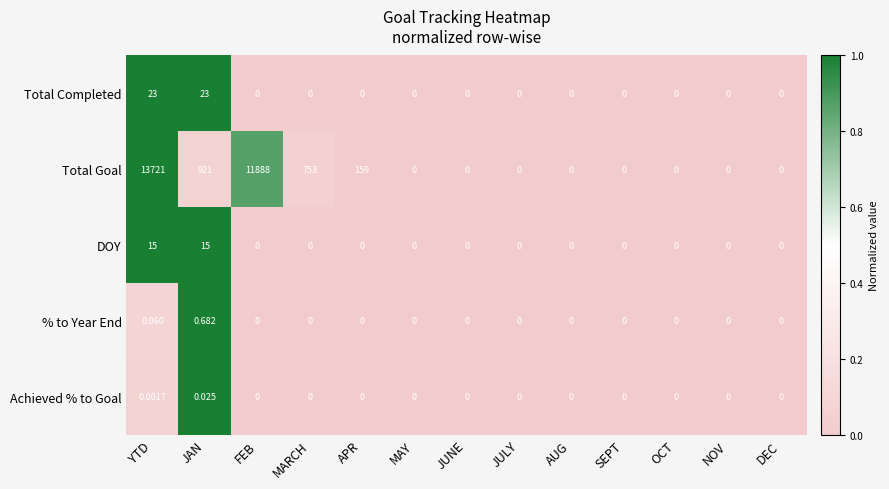

Which series has the largest total across all categories?

Total Goal